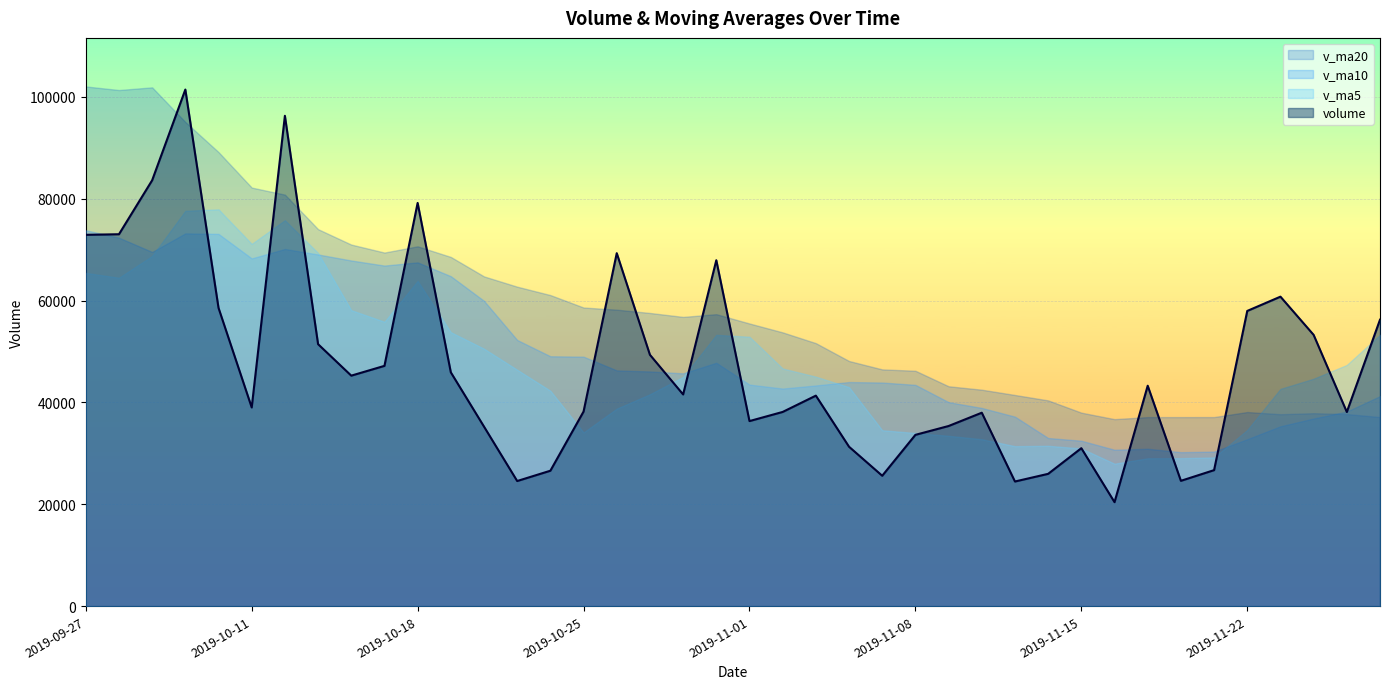

What is the difference between the maximum and minimum values in the v_ma10 series?

43575.0